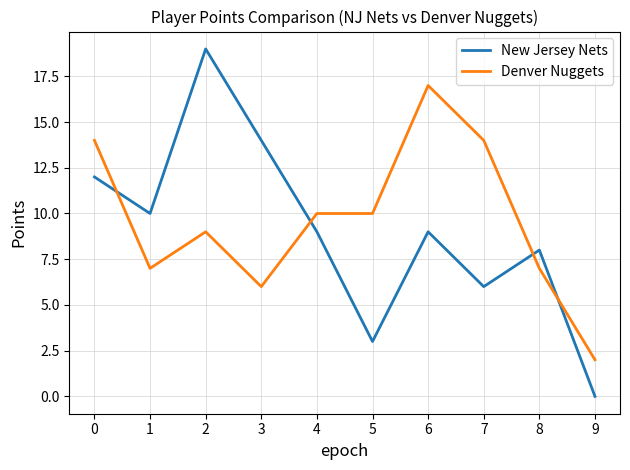

Rank the series at 1 from lowest to highest value.

Denver Nuggets, New Jersey Nets